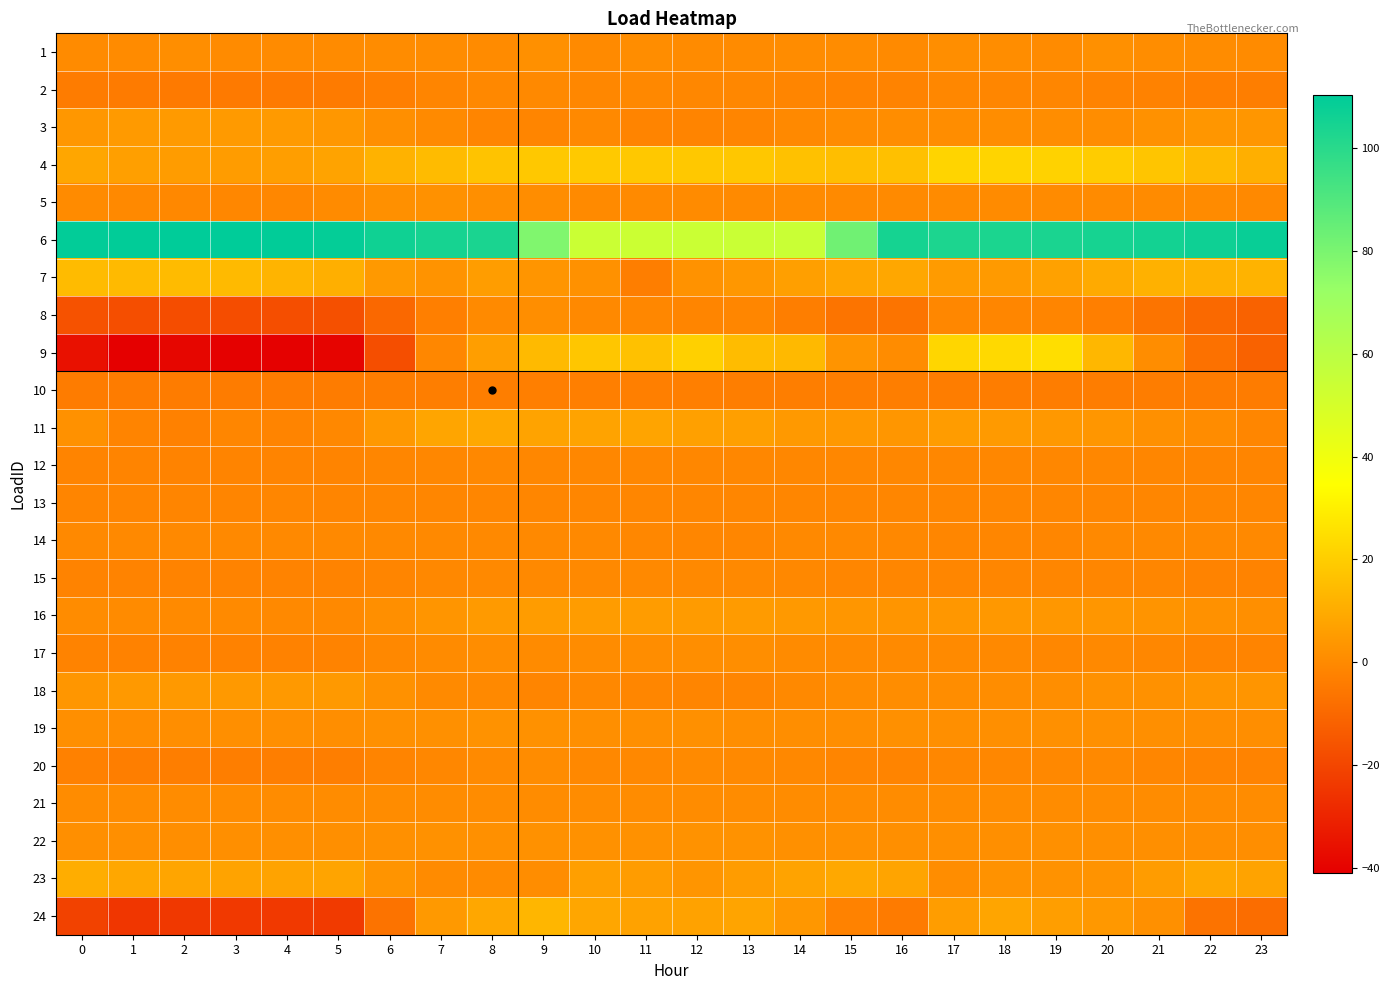

Reading left to right, what are all the values shown in this chart?

1: 0=0.6	1=0.7	2=1.5	3=0.6	4=0.6	5=0.7	6=0.7	7=0.7	8=0.5	9=1.9	10=0.2	11=1.1	12=0.4	13=0.5	14=0.7	15=0.9	16=0.3	17=1.3	18=1.1	19=0.4	20=1.9	21=1.0	22=1.0	23=0.4
2: 0=-3.8	1=-4.2	2=-4.5	3=-4.5	4=-4.6	5=-4.1	6=-3.1	7=-1.3	8=-0.4	9=-0.1	10=-0.5	11=-0.4	12=-0.5	13=-0.5	14=-1.4	15=-1.9	16=-1.7	17=-0.6	18=-0.9	19=-1.1	20=-1.7	21=-2.2	22=-3.0	23=-3.3
3: 0=4.0	1=5.0	2=5.0	3=5.0	4=5.0	5=4.0	6=1.8	7=0.2	8=-1.4	9=-1.4	10=-0.1	11=-1.4	12=-1.4	13=-1.1	14=-0.1	15=0.8	16=1.2	17=1.2	18=1.2	19=1.2	20=1.2	21=2.4	22=3.7	23=3.7
4: 0=8.5	1=6.5	2=5.6	3=5.5	4=6.2	5=7.7	6=12.0	7=14.7	8=16.9	9=18.6	10=18.8	11=18.5	12=18.5	13=18.4	14=16.6	15=15.7	16=16.2	17=22.1	18=22.1	19=21.4	20=19.8	21=17.6	22=14.4	23=11.0
5: 0=0.4	1=0.0	2=-0.5	3=-0.8	4=-0.6	5=0.7	6=2.0	7=2.3	8=1.8	9=1.0	10=0.3	11=0.3	12=0.5	13=0.3	14=0.5	15=0.3	16=0.3	17=0.4	18=0.4	19=0.5	20=0.5	21=0.6	22=0.5	23=-0.1
6: 0=109.4	1=109.8	2=110.3	3=110.2	4=109.8	5=108.9	6=106.4	7=104.4	8=103.6	9=78.6	10=54.0	11=53.7	12=54.0	13=54.3	14=54.6	15=82.3	16=104.9	17=103.2	18=103.3	19=103.6	20=104.6	21=105.5	22=106.7	23=108.2
7: 0=14.6	1=14.3	2=14.7	3=14.4	4=12.7	5=11.1	6=4.8	7=3.0	8=5.7	9=3.5	10=2.4	11=-3.2	12=2.4	13=4.0	14=6.3	15=8.1	16=8.7	17=5.2	18=5.1	19=6.9	20=9.6	21=11.7	22=11.8	23=12.3
8: 0=-16.4	1=-17.6	2=-17.8	3=-17.8	4=-17.6	5=-16.9	6=-9.7	7=-3.0	8=0.1	9=1.4	10=0.1	11=-0.6	12=-1.3	13=-1.0	14=-3.4	15=-6.3	16=-6.3	17=-0.7	18=-1.0	19=-1.3	20=-3.1	21=-6.2	22=-9.5	23=-11.5
9: 0=-35.5	1=-41.0	2=-38.8	3=-40.2	4=-40.2	5=-39.5	6=-17.6	7=-0.7	8=6.1	9=14.3	10=17.8	11=16.6	12=20.8	13=15.0	14=14.2	15=3.3	16=1.0	17=22.6	18=23.6	19=25.0	20=13.6	21=1.0	22=-7.2	23=-11.6
10: 0=-3.8	1=-3.8	2=-3.8	3=-3.8	4=-3.8	5=-3.8	6=-3.6	7=-3.3	8=-3.2	9=-3.0	10=-3.1	11=-3.0	12=-3.1	13=-3.3	14=-3.3	15=-3.3	16=-3.5	17=-3.5	18=-3.5	19=-3.5	20=-3.5	21=-3.6	22=-3.8	23=-3.8
11: 0=2.3	1=-1.4	2=-2.3	3=-1.0	4=-1.6	5=-0.3	6=4.5	7=8.1	8=9.1	9=7.6	10=7.7	11=7.8	12=6.7	13=6.6	14=4.6	15=4.4	16=3.8	17=5.4	18=5.0	19=4.3	20=3.8	21=2.1	22=0.7	23=-1.0
12: 0=-1.6	1=-1.6	2=-1.8	3=-1.6	4=-1.6	5=-1.5	6=-1.0	7=-0.6	8=-0.4	9=-0.5	10=-0.7	11=-0.6	12=-0.6	13=-0.6	14=-0.8	15=-0.8	16=-0.6	17=-0.6	18=-0.7	19=-0.7	20=-0.7	21=-0.9	22=-1.1	23=-1.3
13: 0=-1.1	1=-1.1	2=-1.1	3=-1.1	4=-1.1	5=-1.1	6=-1.0	7=-1.0	8=-1.0	9=-1.1	10=-1.0	11=-1.0	12=-1.0	13=-1.0	14=-1.0	15=-1.0	16=-1.0	17=-1.0	18=-1.0	19=-1.0	20=-1.0	21=-1.1	22=-1.1	23=-1.1
14: 0=-0.2	1=-0.2	2=-0.2	3=-0.2	4=-0.2	5=-0.2	6=-0.2	7=-0.2	8=-0.2	9=-0.2	10=-0.2	11=-0.8	12=-1.0	13=-1.0	14=-0.2	15=-0.2	16=-0.4	17=-1.0	18=-1.0	19=-1.0	20=-0.2	21=-0.2	22=-0.2	23=-0.2
15: 0=-1.8	1=-1.8	2=-1.8	3=-1.8	4=-1.8	5=-1.8	6=-1.4	7=-0.3	8=-0.1	9=-0.1	10=-0.1	11=-0.1	12=-0.1	13=-0.1	14=-0.3	15=-0.9	16=-0.9	17=-0.9	18=-0.9	19=-0.9	20=-0.9	21=-0.9	22=-1.8	23=-1.8
16: 0=0.9	1=0.6	2=0.4	3=0.4	4=-0.2	5=0.1	6=1.8	7=3.4	8=4.8	9=5.7	10=5.6	11=5.5	12=5.4	13=5.1	14=4.7	15=3.7	16=3.5	17=4.1	18=4.3	19=4.1	20=3.7	21=3.3	22=2.4	23=1.6
17: 0=-1.8	1=-2.1	2=-2.1	3=-2.1	4=-2.0	5=-1.8	6=-0.3	7=0.6	8=1.1	9=0.6	10=0.7	11=1.2	12=1.3	13=1.3	14=0.6	15=0.3	16=0.3	17=0.4	18=-0.1	19=-0.6	20=-0.1	21=-0.6	22=-1.6	23=-1.7
18: 0=3.8	1=4.7	2=4.7	3=4.7	4=4.7	5=4.7	6=2.3	7=0.3	8=-0.0	9=-1.2	10=-0.3	11=-0.9	12=-1.2	13=-1.2	14=-0.0	15=0.9	16=1.2	17=1.2	18=1.2	19=1.5	20=2.3	21=2.3	22=3.5	23=3.5
19: 0=1.7	1=1.1	2=1.6	3=1.7	4=1.7	5=1.6	6=2.1	7=1.9	8=2.6	9=2.2	10=1.7	11=1.6	12=1.9	13=1.4	14=1.5	15=1.5	16=1.9	17=1.8	18=1.7	19=2.0	20=2.1	21=1.6	22=1.3	23=1.5
20: 0=-2.4	1=-3.2	2=-3.4	3=-3.4	4=-3.4	5=-3.2	6=-1.6	7=-0.7	8=0.3	9=0.9	10=-0.4	11=-0.3	12=0.1	13=0.0	14=-0.2	15=-1.2	16=-1.6	17=-0.6	18=-0.6	19=-0.2	20=-0.1	21=-0.8	22=-1.4	23=-1.8
21: 0=0.8	1=0.8	2=0.8	3=0.8	4=0.8	5=0.8	6=0.8	7=0.8	8=0.8	9=0.8	10=0.8	11=0.8	12=0.8	13=0.8	14=0.8	15=0.8	16=0.8	17=0.8	18=0.8	19=0.8	20=0.8	21=0.8	22=0.8	23=0.8
22: 0=1.8	1=1.7	2=1.4	3=1.7	4=1.6	5=1.8	6=1.9	7=2.3	8=2.1	9=2.3	10=2.3	11=2.3	12=2.5	13=2.5	14=2.1	15=2.0	16=1.7	17=1.7	18=1.7	19=1.9	20=1.7	21=1.9	22=1.5	23=1.5
23: 0=10.7	1=8.8	2=8.3	3=7.6	4=7.8	5=8.1	6=3.3	7=0.6	8=0.5	9=1.0	10=6.4	11=5.5	12=3.4	13=5.4	14=7.7	15=9.0	16=8.0	17=1.2	18=2.6	19=2.5	20=2.9	21=5.7	22=8.9	23=7.7
24: 0=-21.0	1=-24.7	2=-24.0	3=-23.7	4=-23.6	5=-23.3	6=-6.6	7=4.8	8=8.9	9=13.2	10=8.5	11=7.2	12=7.5	13=7.8	14=4.1	15=-2.2	16=-4.1	17=5.8	18=8.3	19=6.2	20=4.5	21=2.0	22=-6.5	23=-8.4